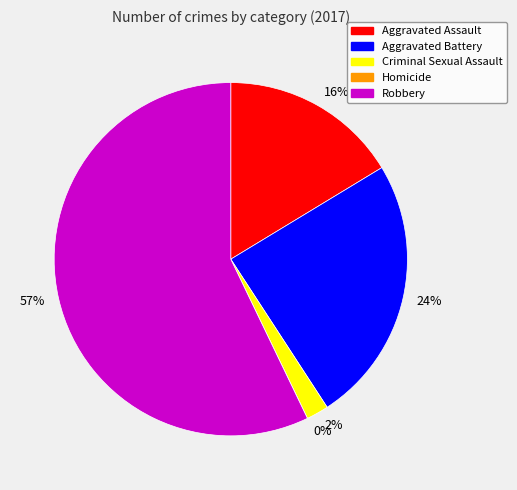

What is the ratio of the value at Criminal Sexual Assault to the value at Aggravated Battery?

0.1